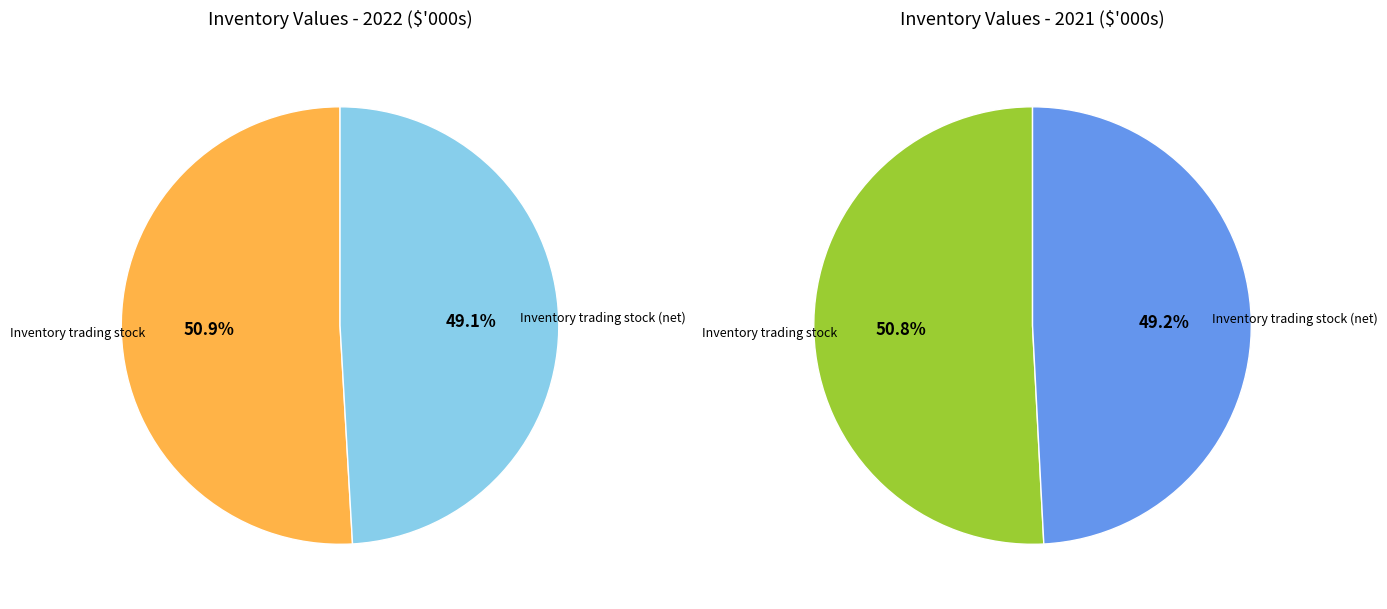

Count the number of slices in the pie.

2